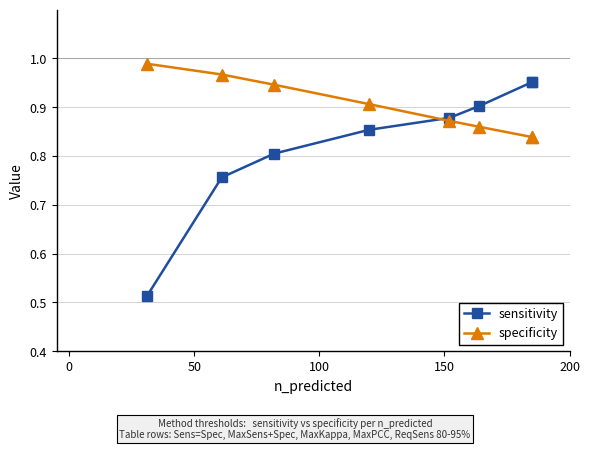

Is it true that specificity equals 1.3 at 5?

False